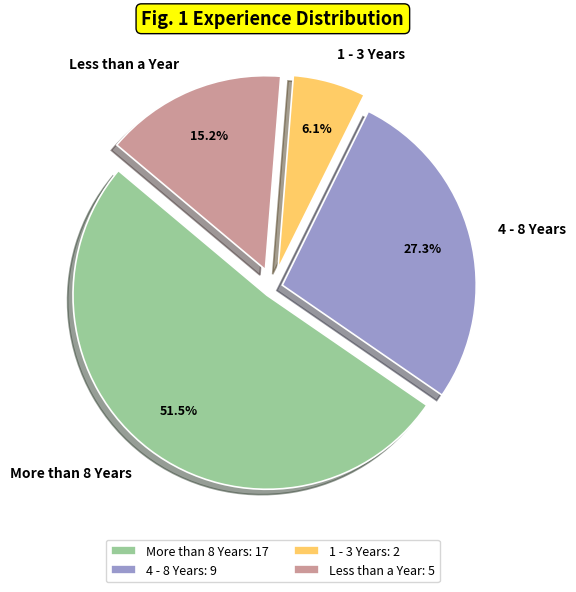

Is there a majority slice in this chart?

Yes